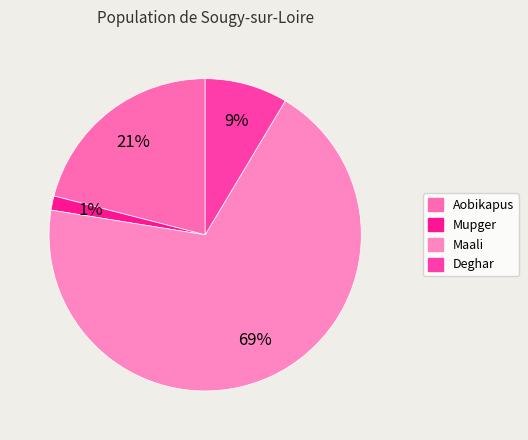

To the nearest percent, what is the average slice percentage?

25%